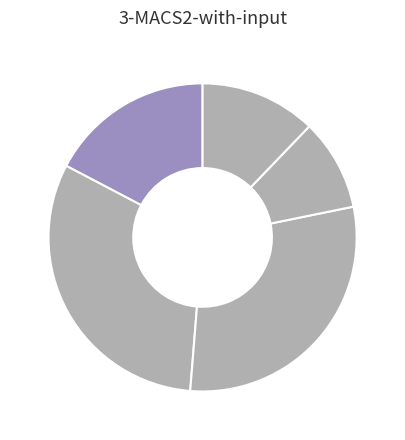

Is there a majority slice in this chart?

No